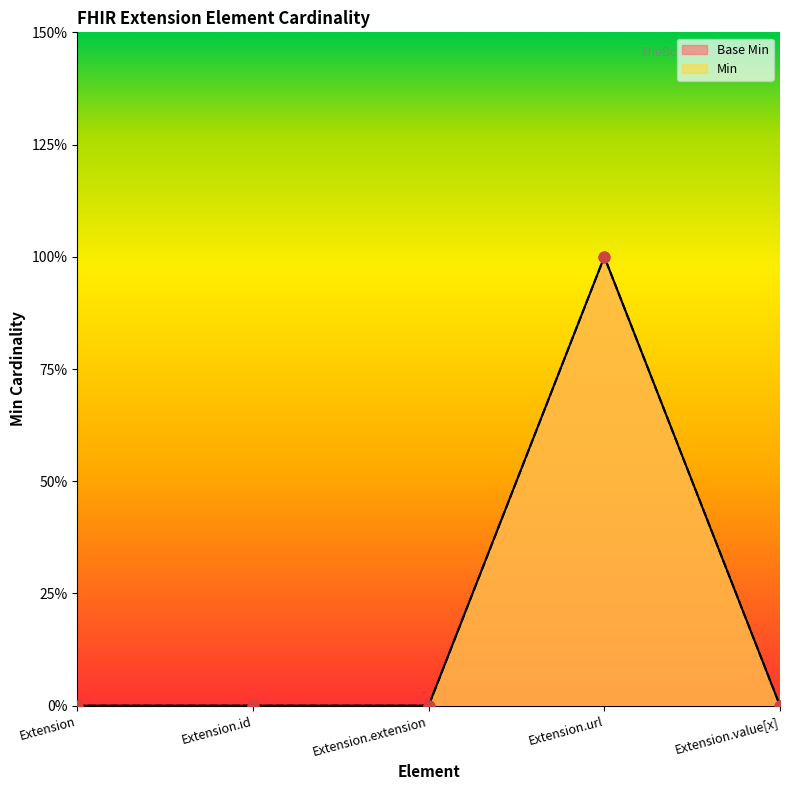

Which series has the largest Y range (max minus min)?

Base Min